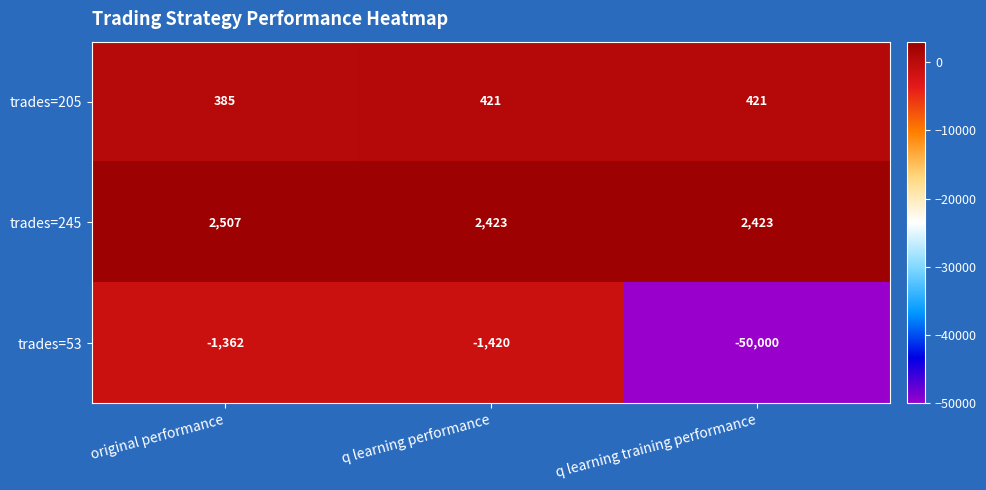

At original performance, list the series in order from smallest to largest.

trades=53, trades=205, trades=245